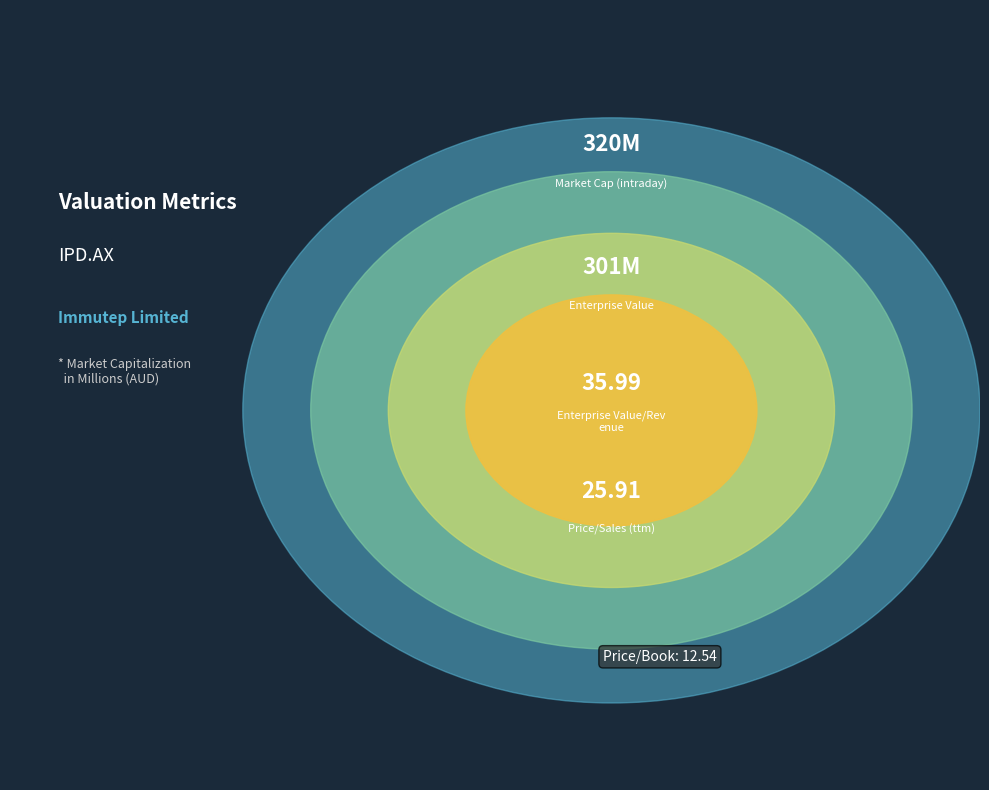

How many segments does this pie chart have?

5